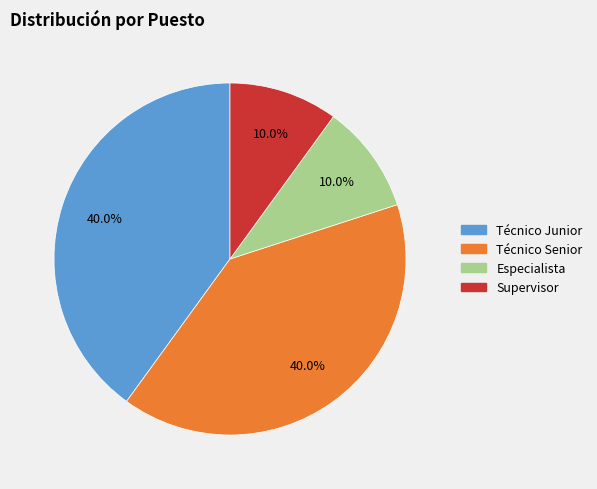

How much of the chart is everything except Especialista?

90.0%